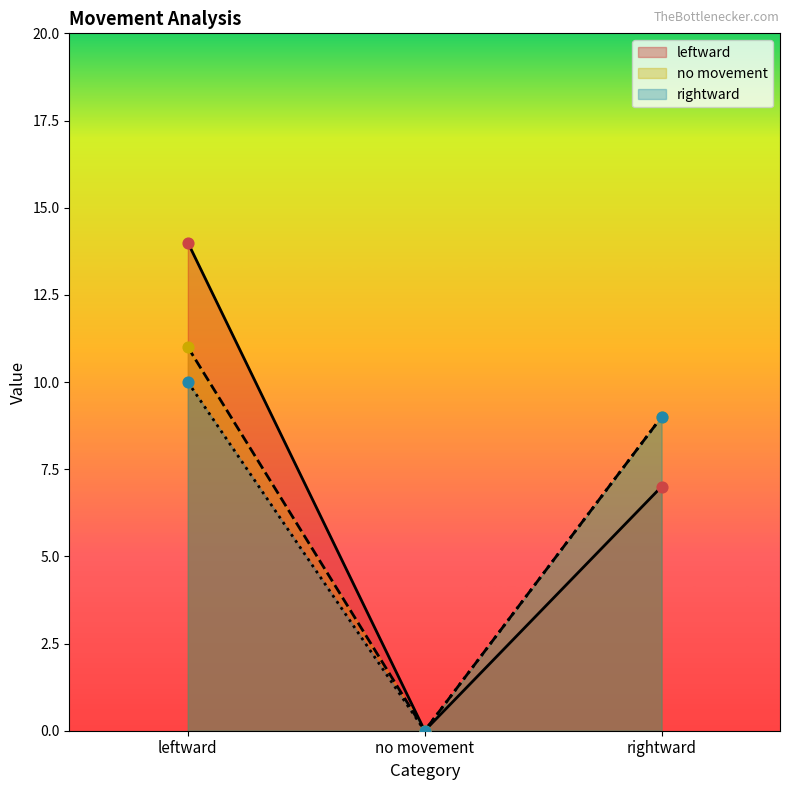

Which series reaches the minimum Y coordinate?

leftward